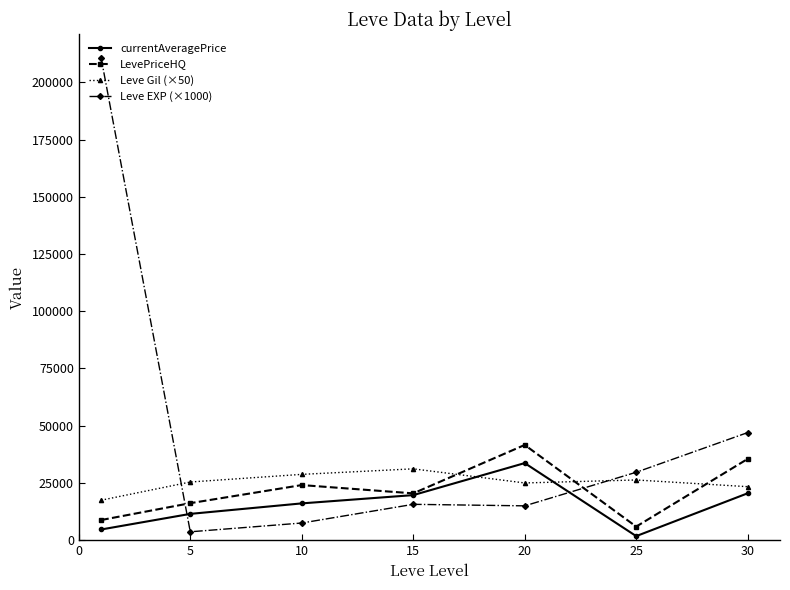

After their last crossing, which series has the higher values: Leve EXP (×1000) or Leve Gil (×50)?

Leve EXP (×1000)